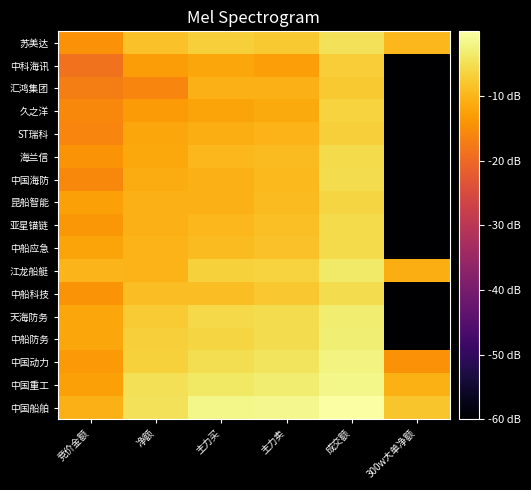

Which category has the lowest value across all series?

300w大单净额